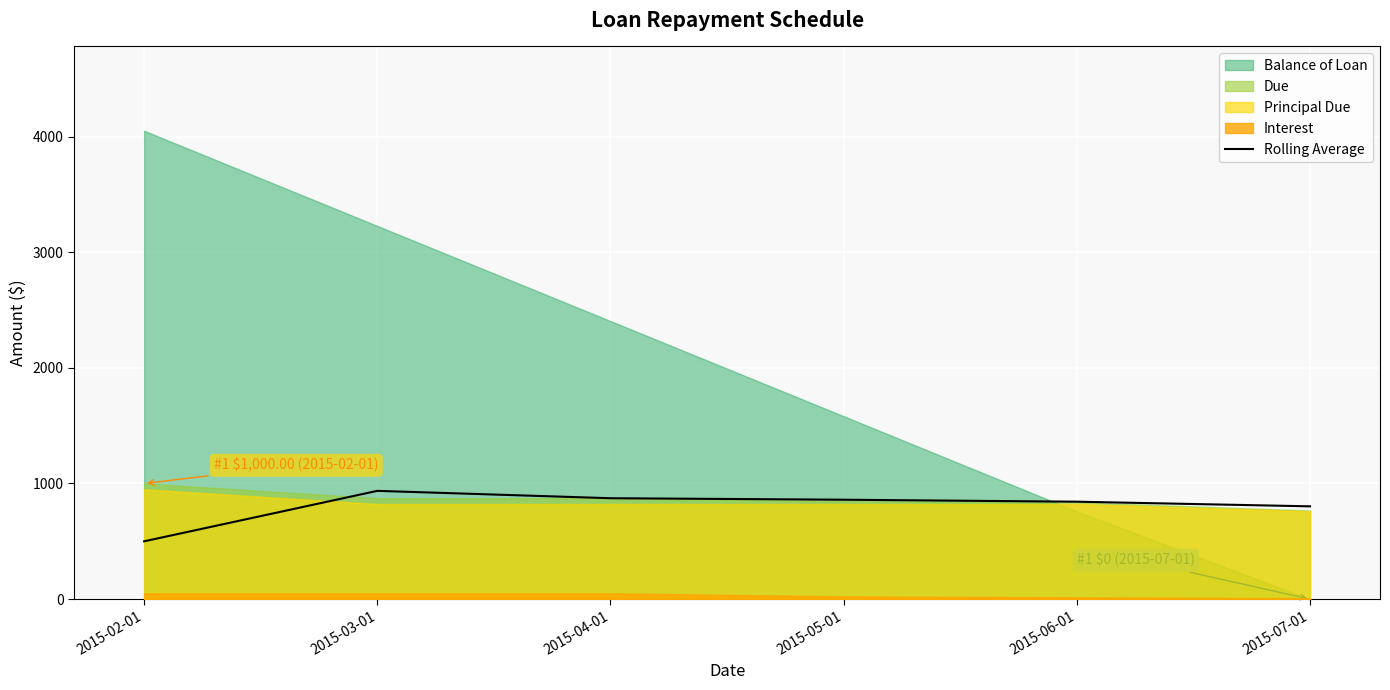

What is the maximum value for Rolling Average?

936.4